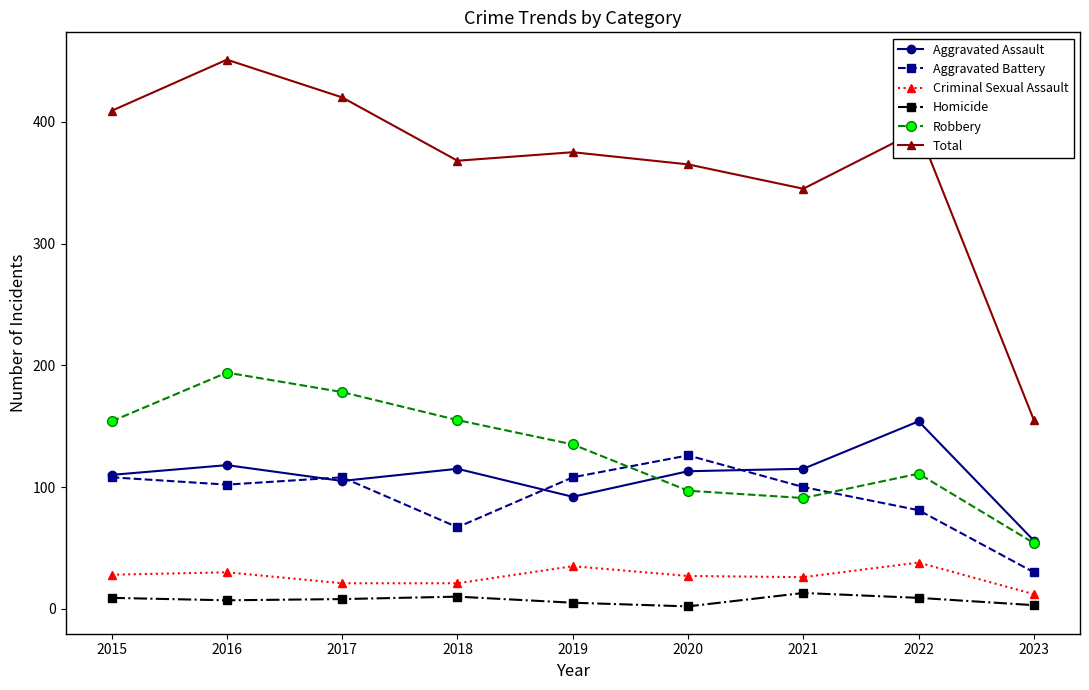

Which series has the widest spread of values?

Total